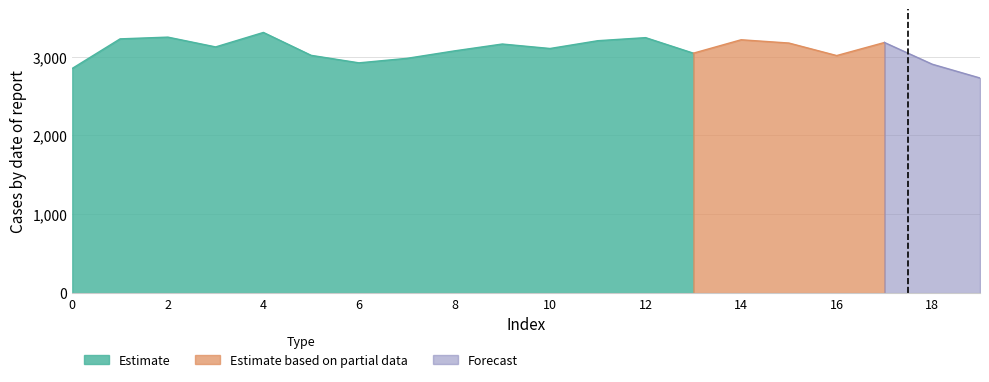

How many lines are shown in the chart?

3